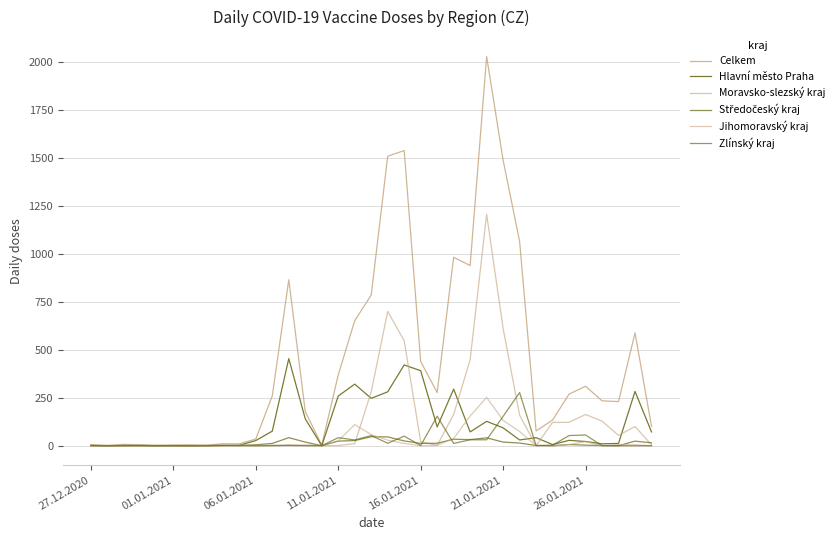

How many lines are shown in the chart?

6